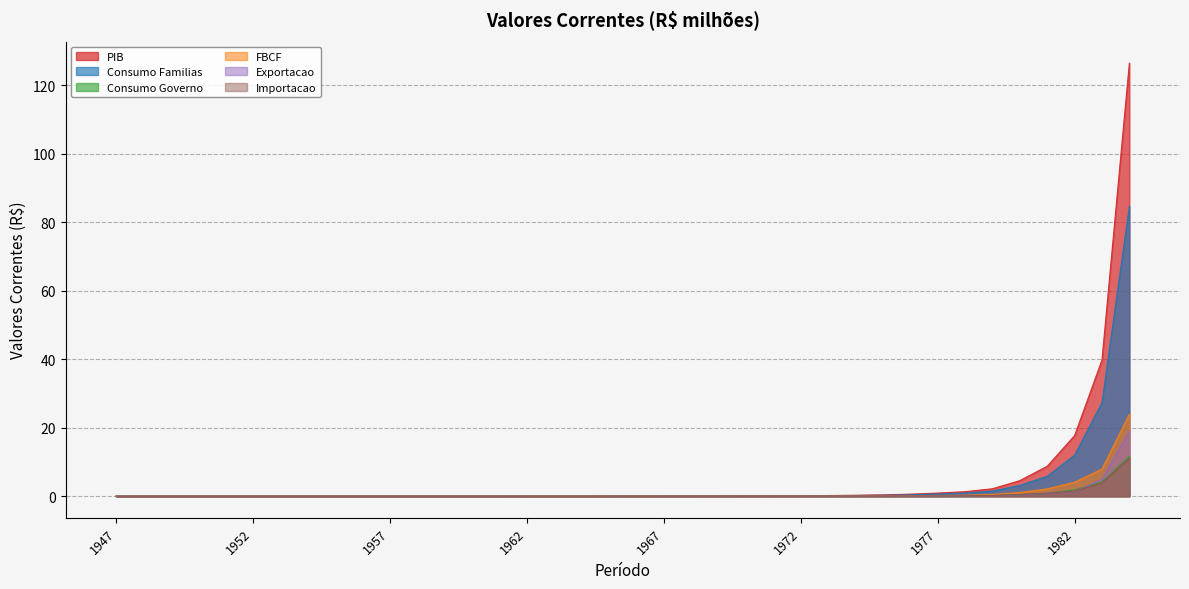

Which has a higher value, 1950 or 1958?

1958